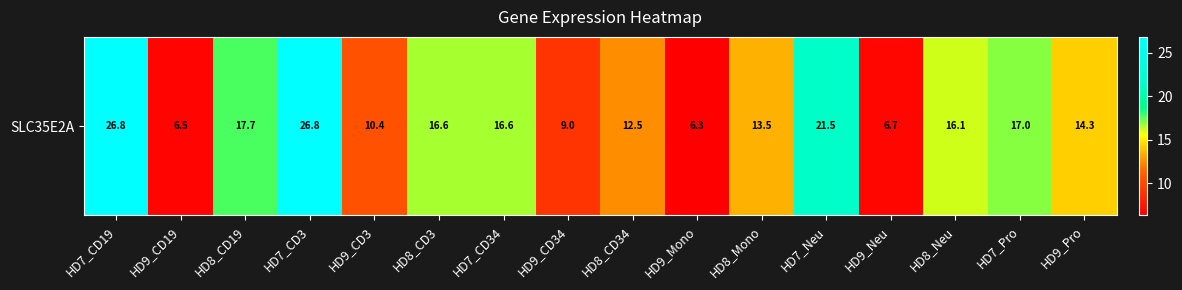

List the labels in order of value, smallest first.

HD9_Mono, HD9_CD19, HD9_Neu, HD9_CD34, HD9_CD3, HD8_CD34, HD8_Mono, HD9_Pro, HD8_Neu, HD8_CD3, HD7_CD34, HD7_Pro, HD8_CD19, HD7_Neu, HD7_CD19, HD7_CD3